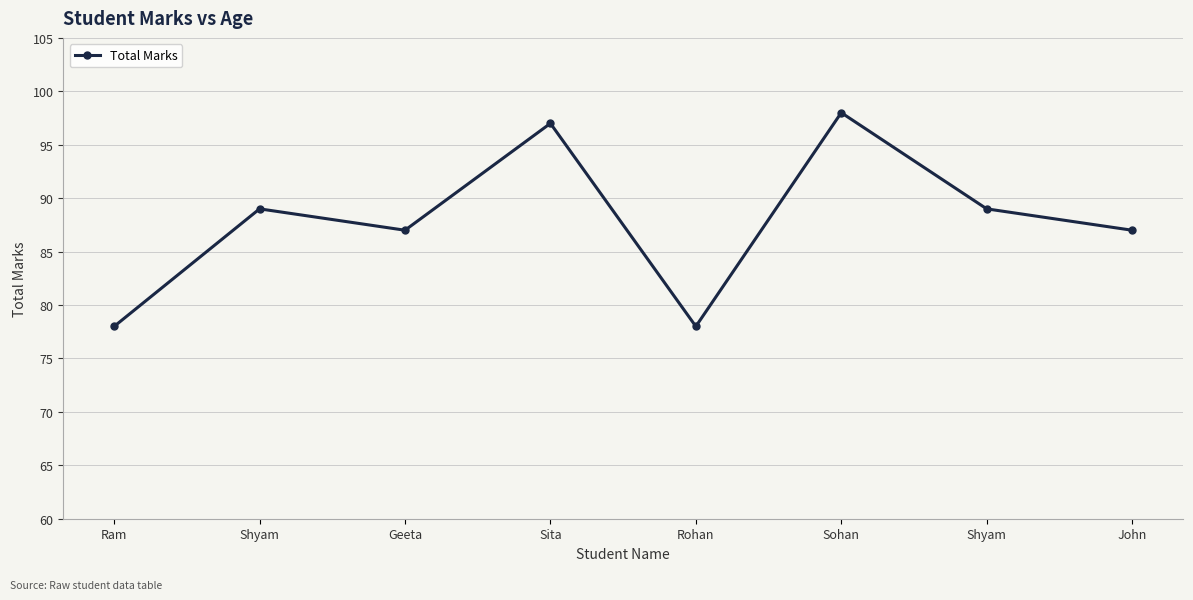

At which category does the chart reach its minimum across all series?

Ram